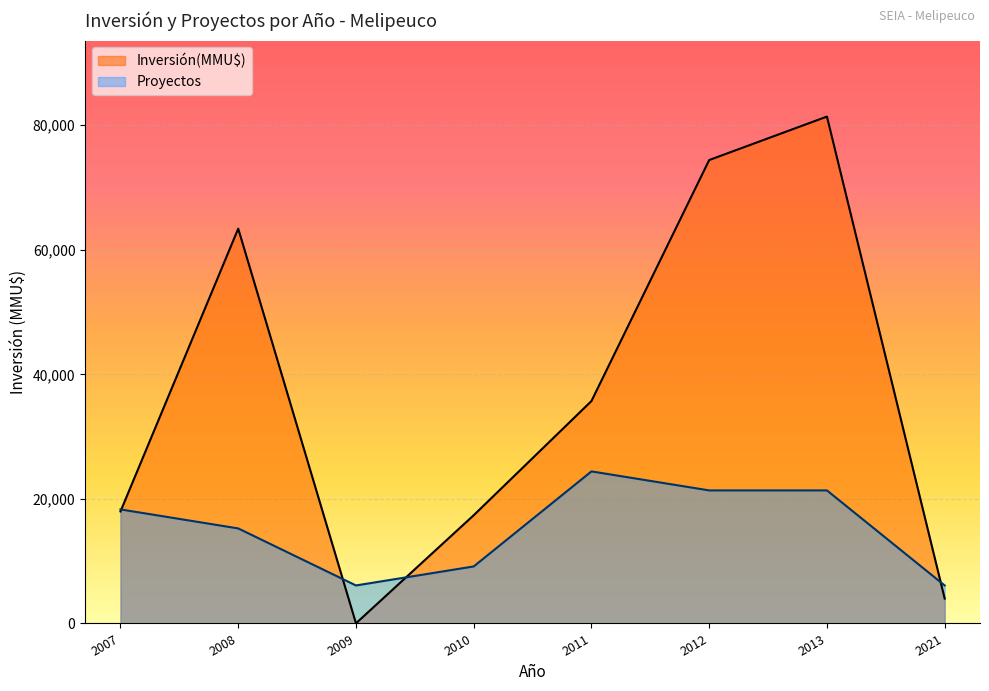

What is the total value across all series at 2021?

10105.0